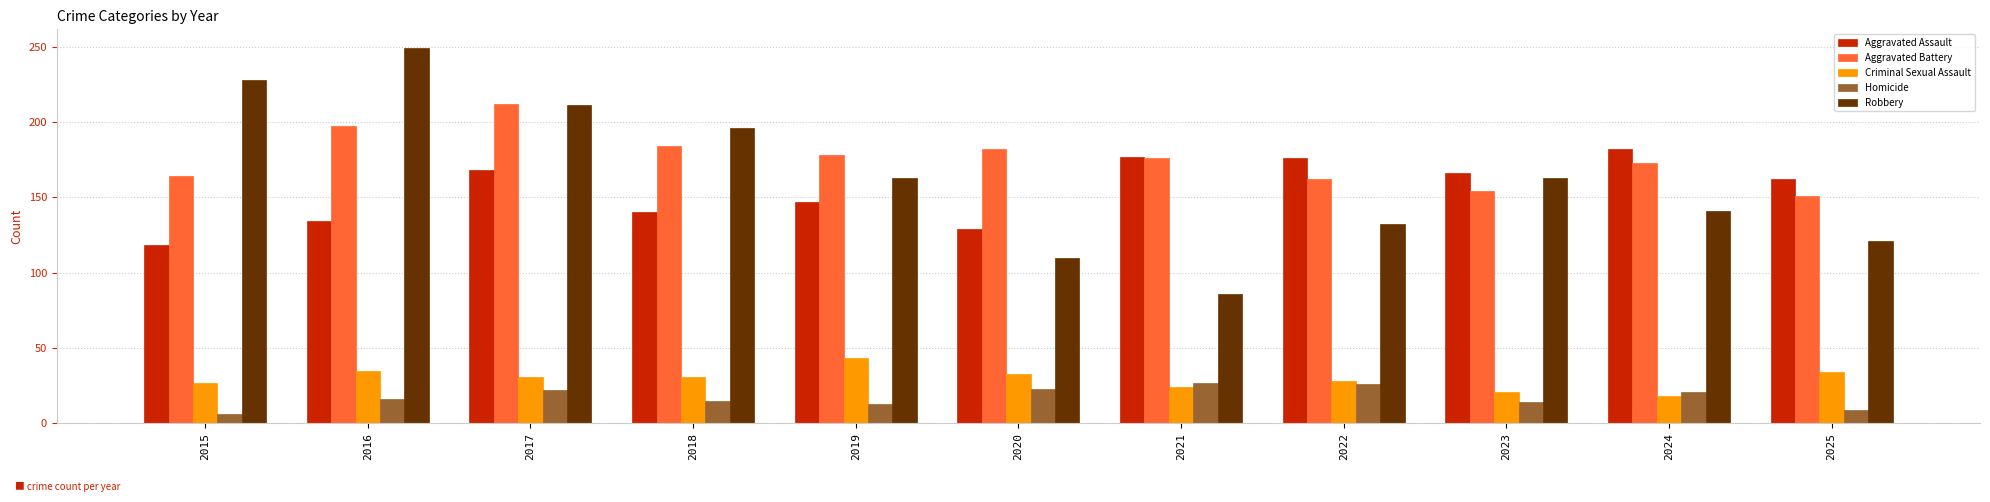

Which series has the widest spread of values?

Robbery